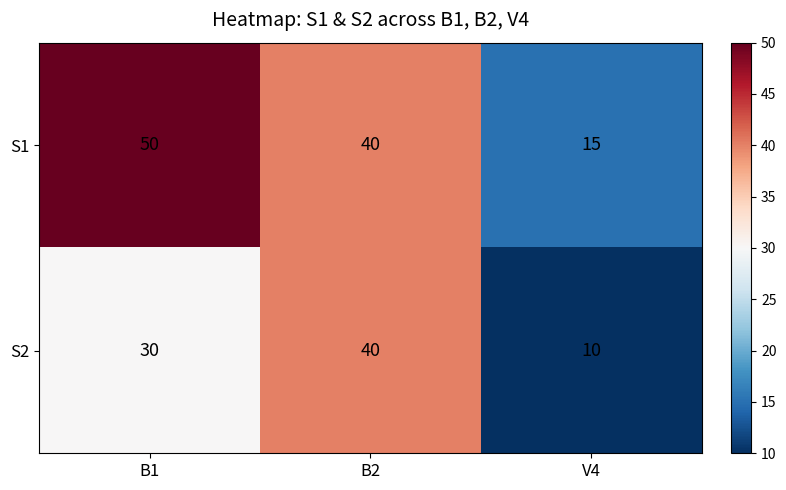

What is the maximum value shown in the chart?

50